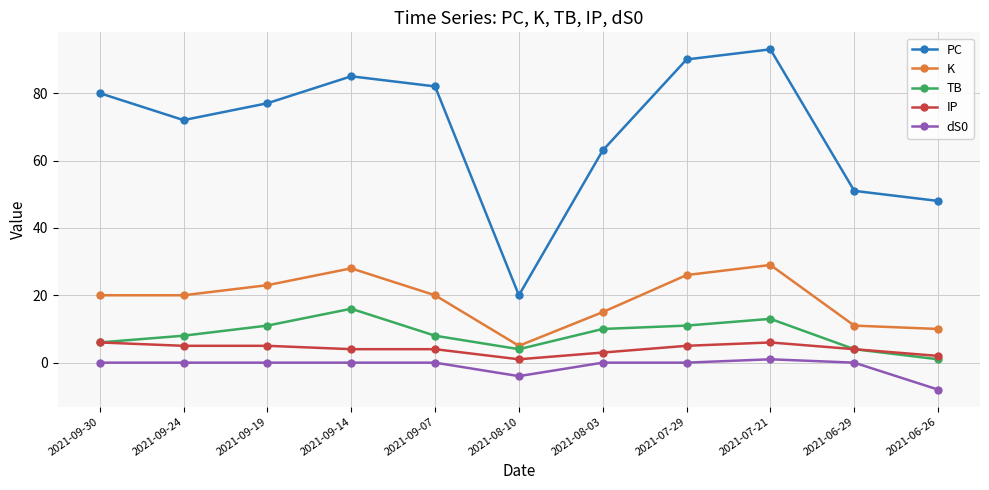

What value does the K series have at 2021-07-29, to the nearest 5?

25